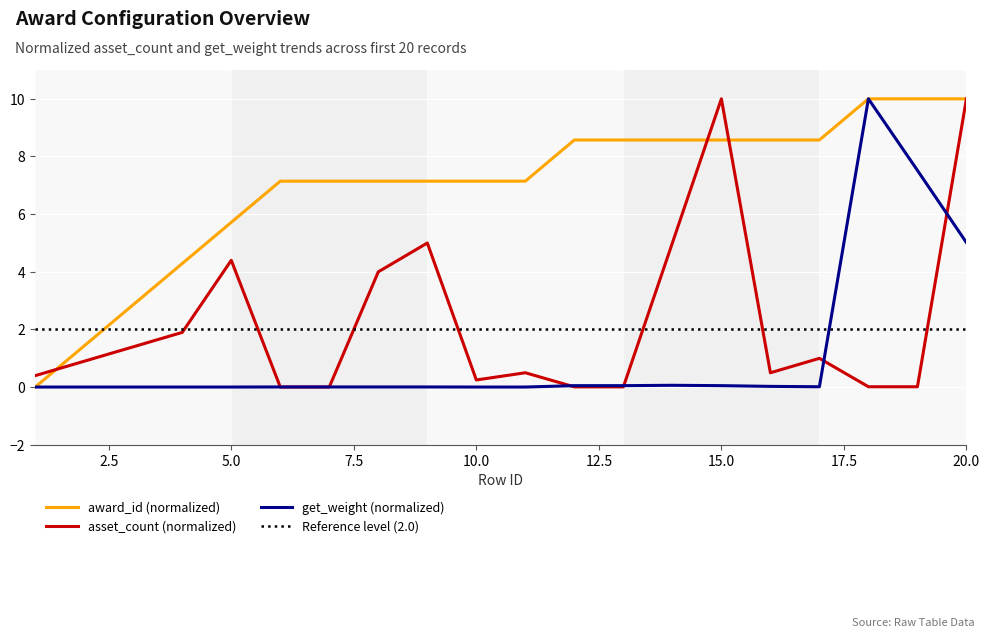

What is the difference between the highest and lowest values at 17?

8.6